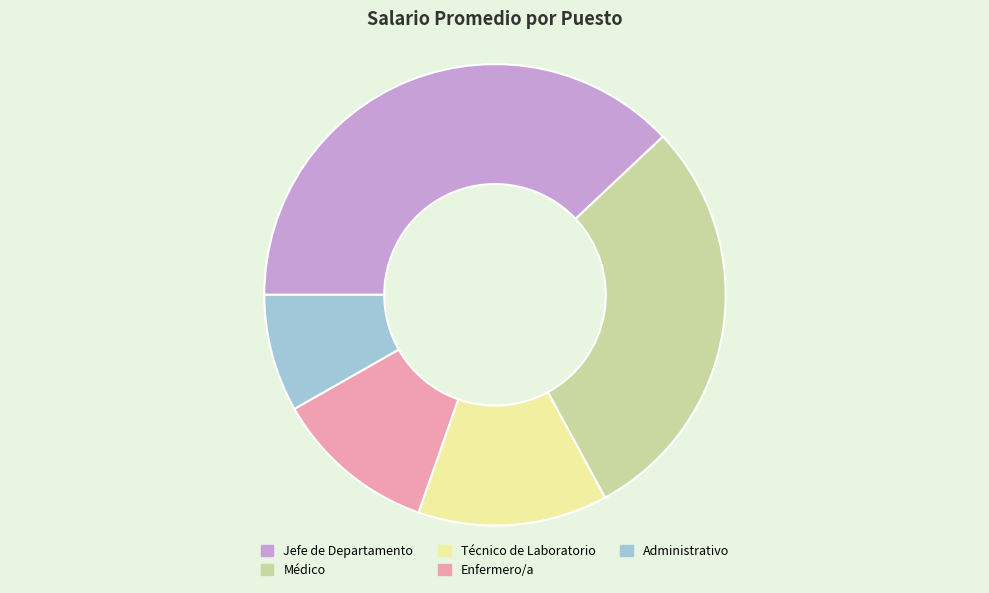

Rank the categories by value from highest to lowest.

Jefe de Departamento, Médico, Técnico de Laboratorio, Enfermero/a, Administrativo